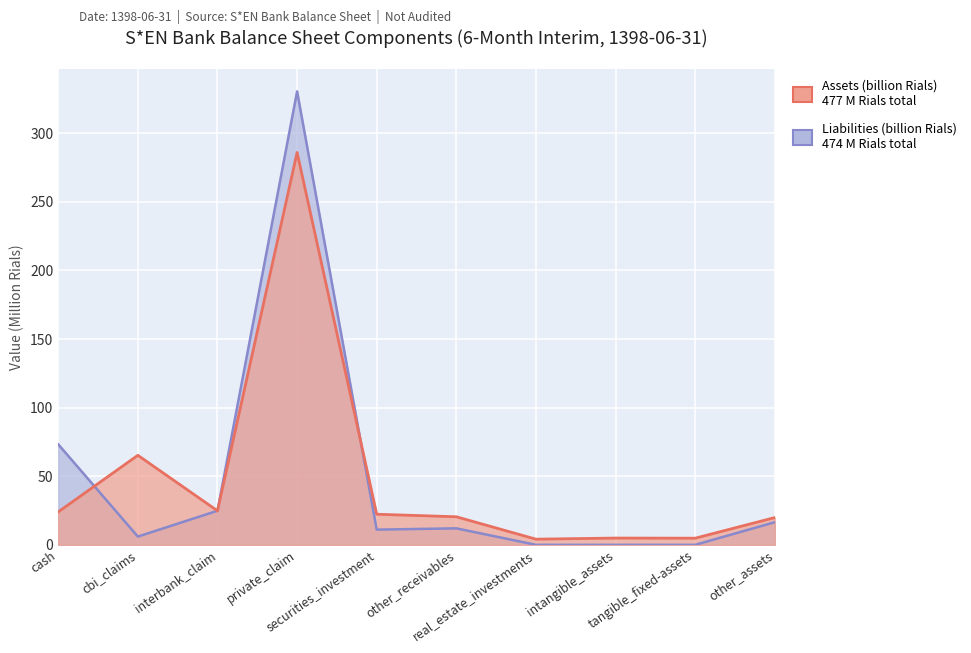

List the series in order of their overall mean, highest first.

Assets (billion Rials), Liabilities (billion Rials)